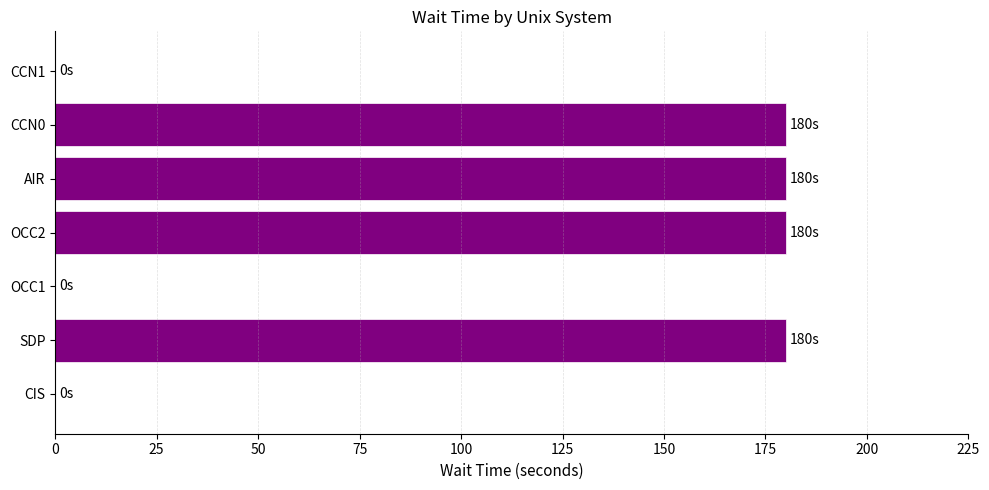

Reading top to bottom, transcribe all the data shown in this chart.

CCN1=0	CCN0=180	AIR=180	OCC2=180	OCC1=0	SDP=180	CIS=0